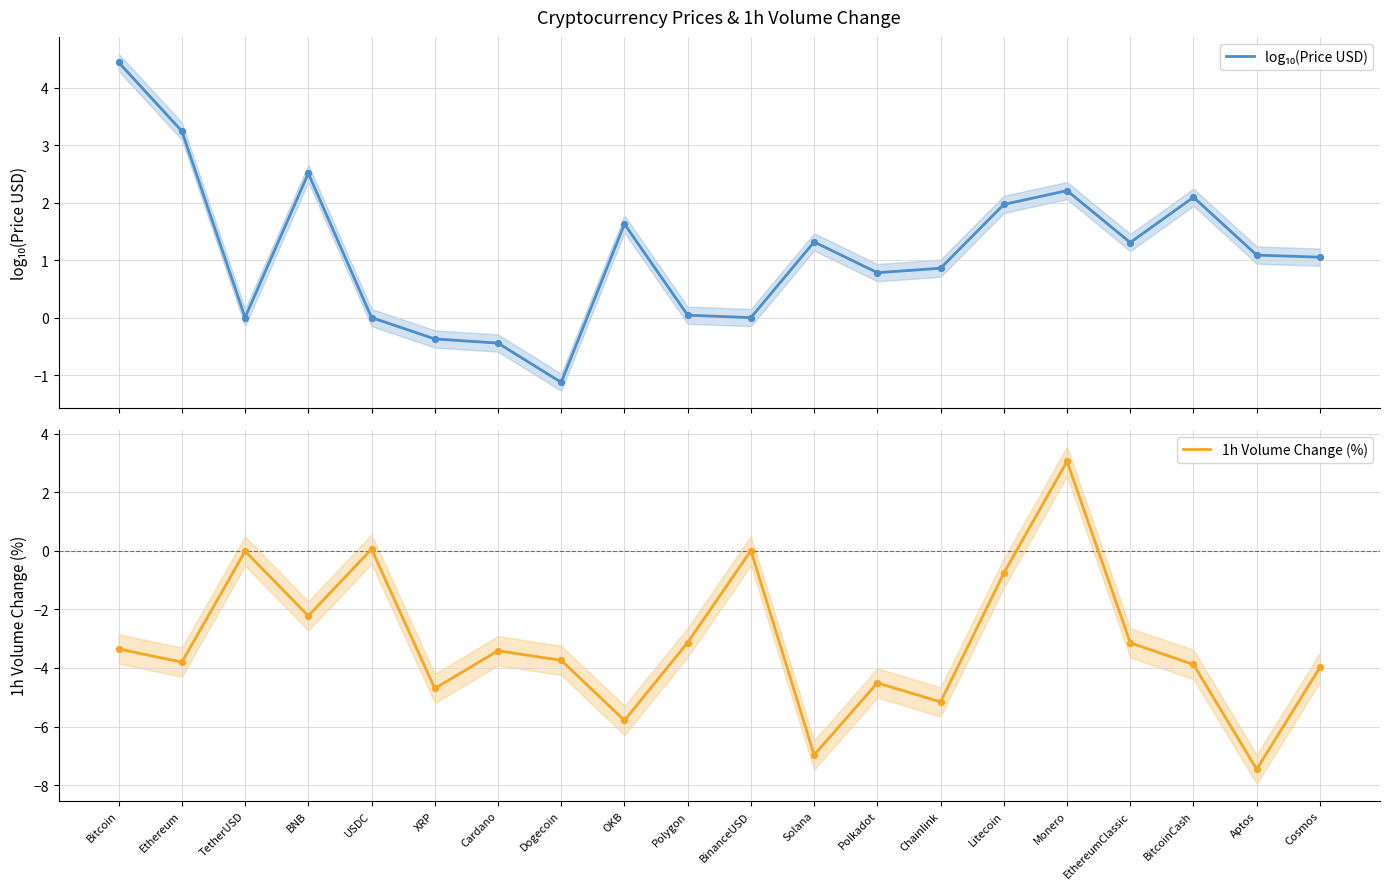

What are all the series names shown in the legend?

log₁₀(Price USD), 1h Volume Change (%)